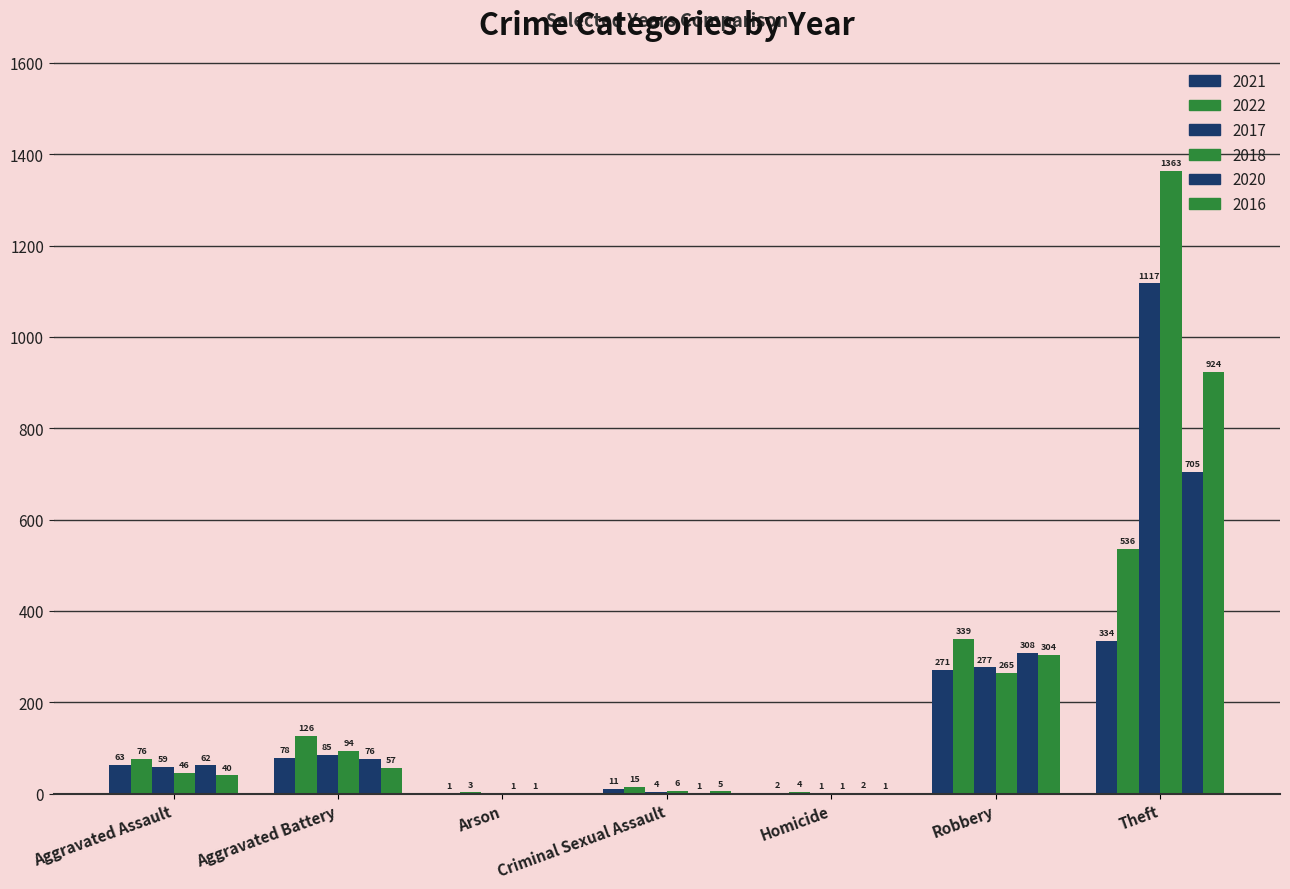

Are the bars horizontal?

No